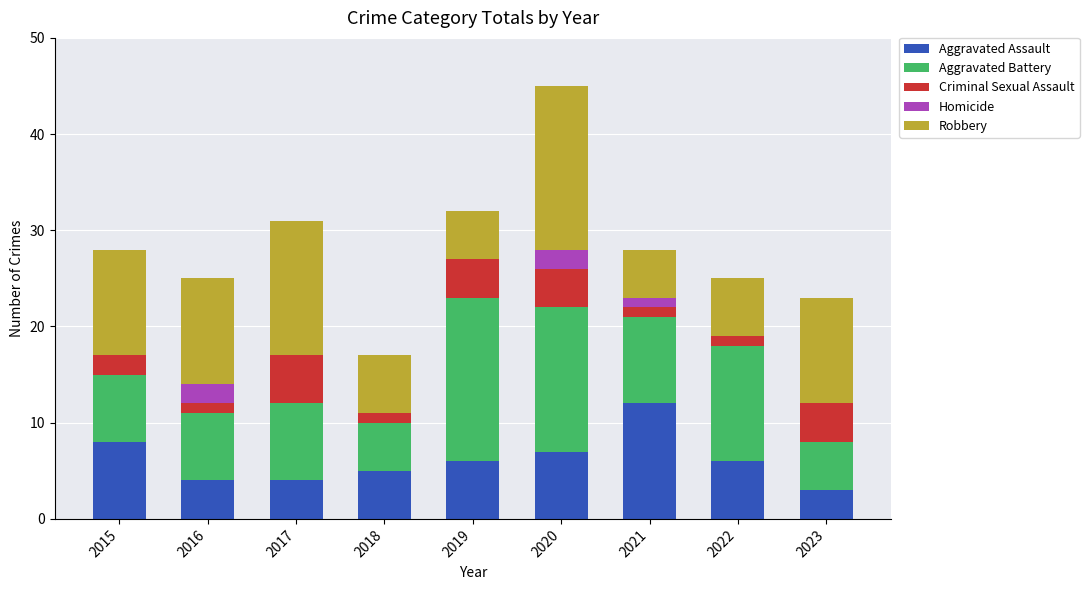

At which category is the sum across all series the highest?

2020